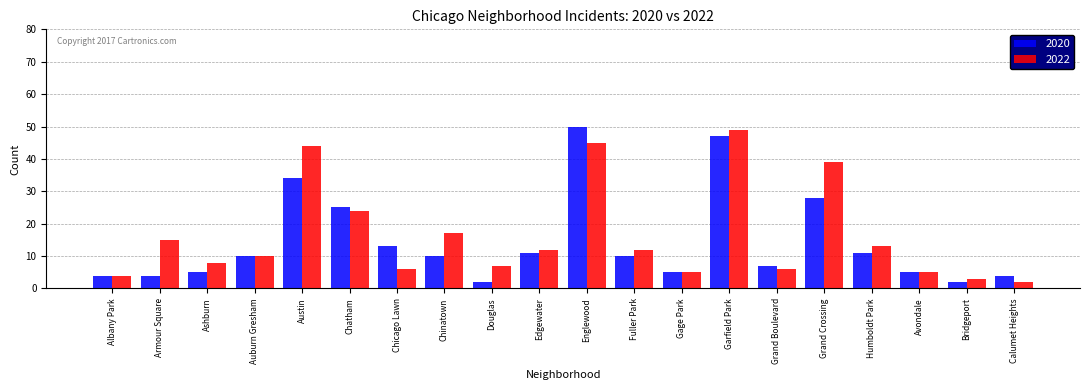

The value of 2022 at Garfield Park is 13. True or false?

False